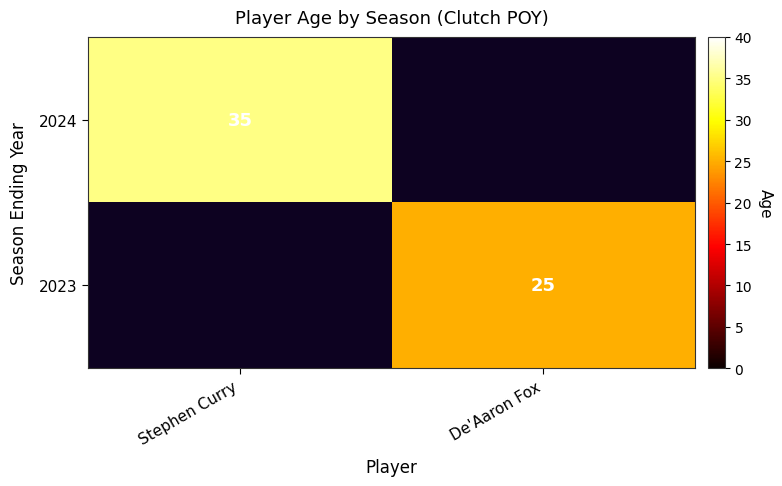

Is the value of 2023 at De'Aaron Fox greater than the value of 2024 at Stephen Curry?

No